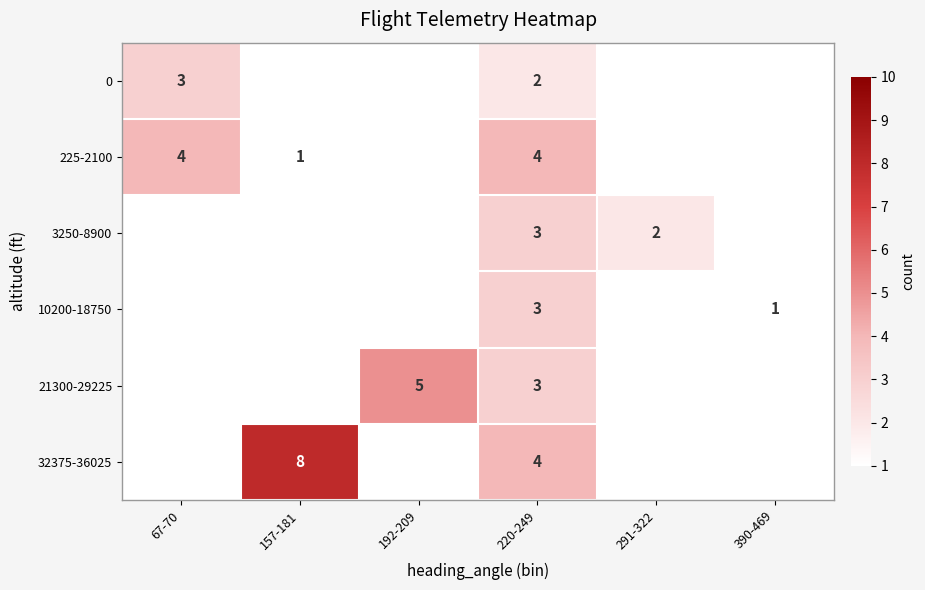

At how many categories does at least one series exceed 1?

5